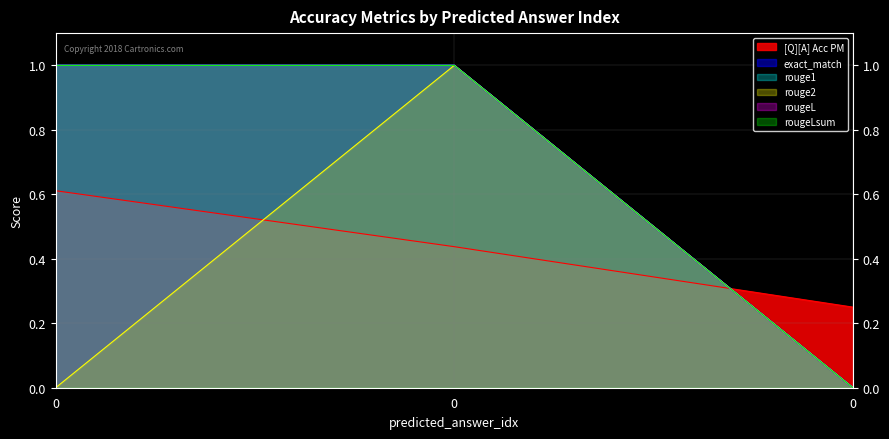

List the labels in order of rougeL value, largest first.

0, 0, 0